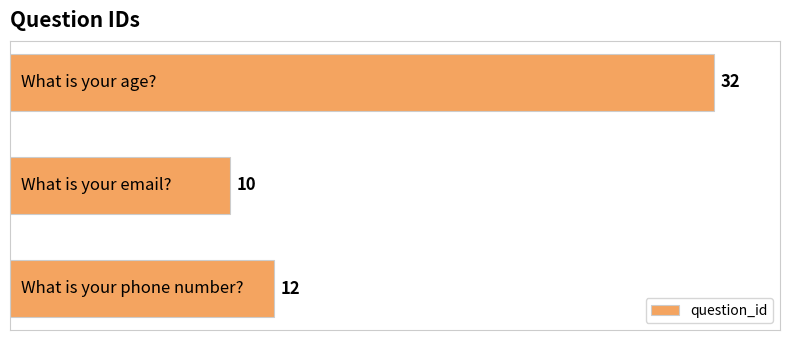

What is the smallest value displayed?

10